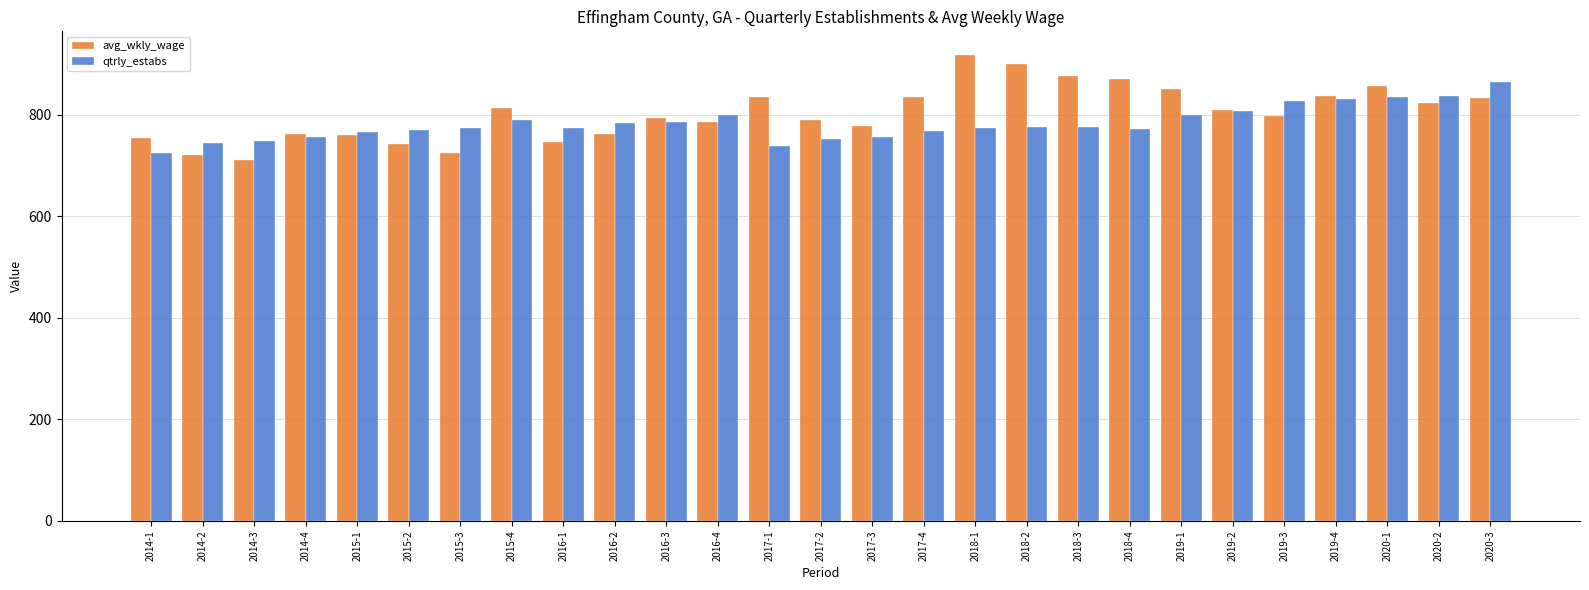

What is the maximum value for avg_wkly_wage?

918